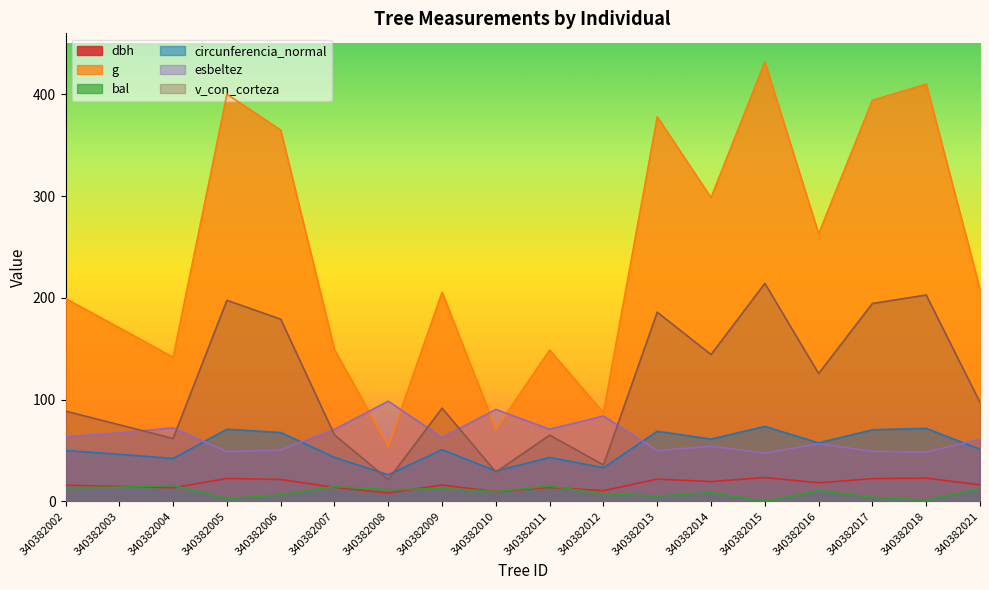

The value of v_con_corteza at 340382007 is 30.8. True or false?

False